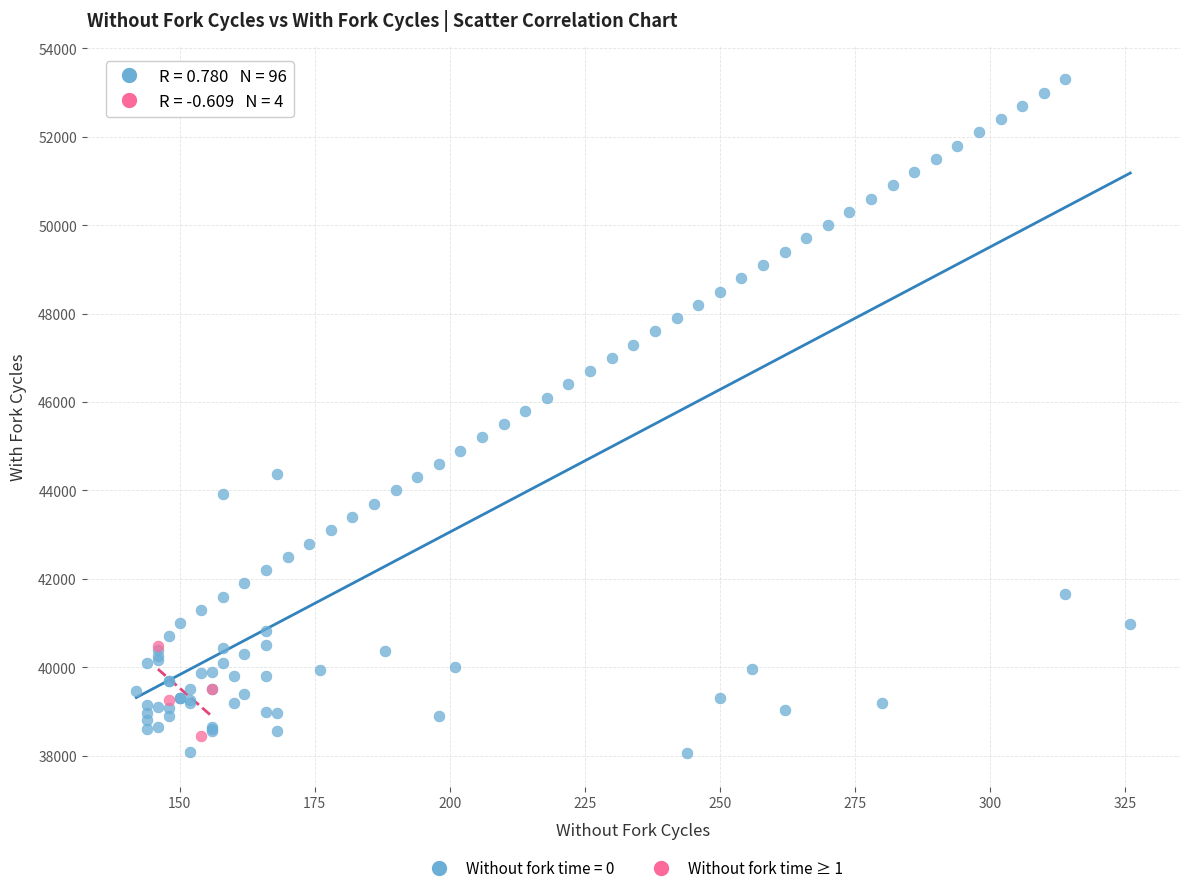

Which series has the largest Y range (max minus min)?

Without fork time = 0